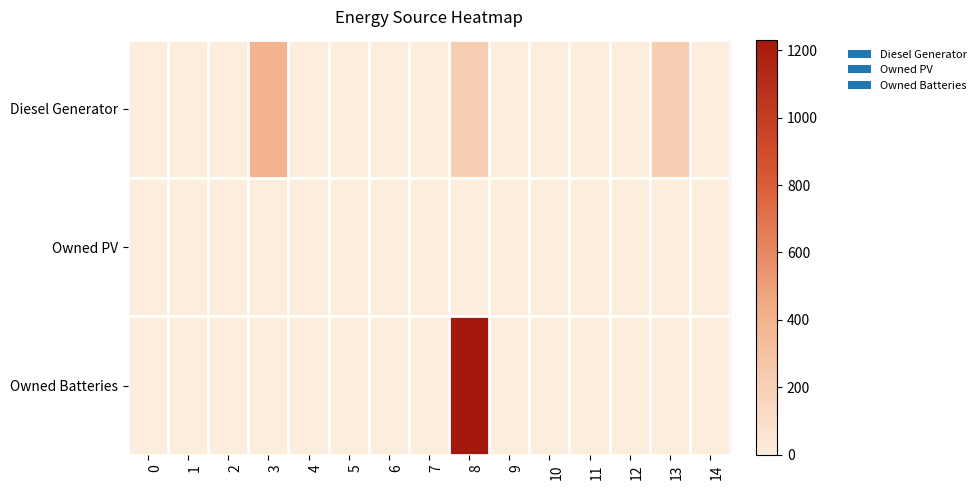

Which series has the widest spread of values?

Owned Batteries